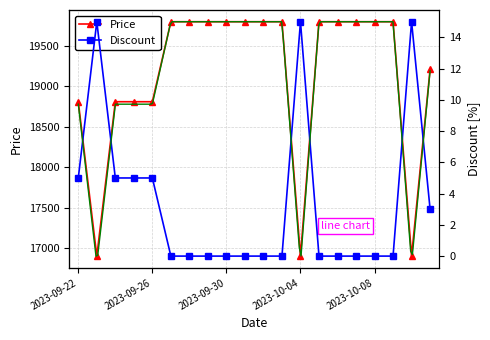

True or false: Discount has more than 1 points higher than both neighbors.

True